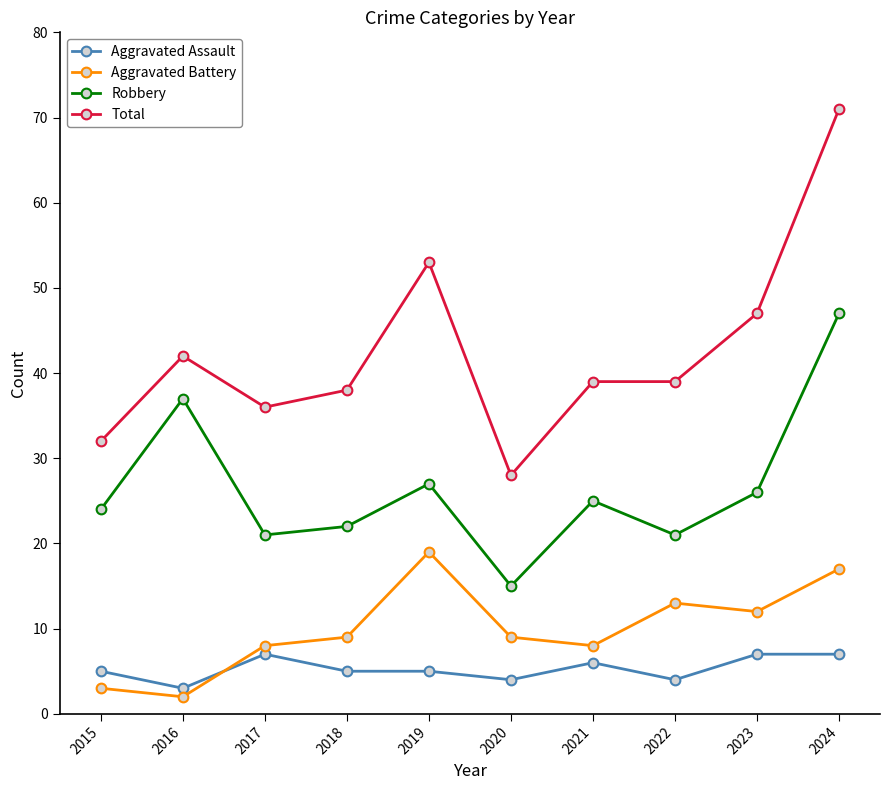

True or false: Robbery has a value of 14 at 2021.

False